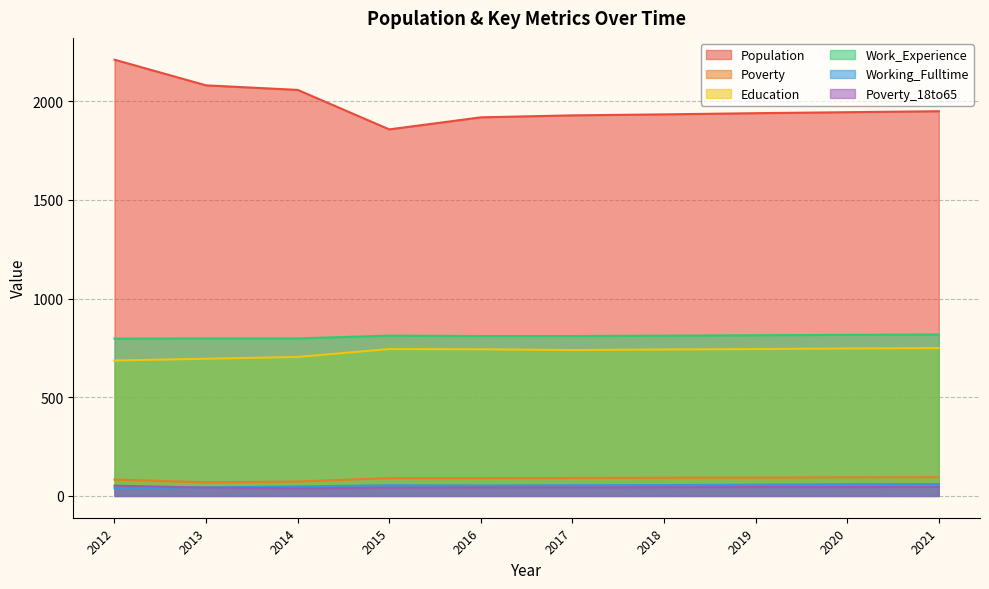

What is the difference between the Population values at 2012 and 2016?

292